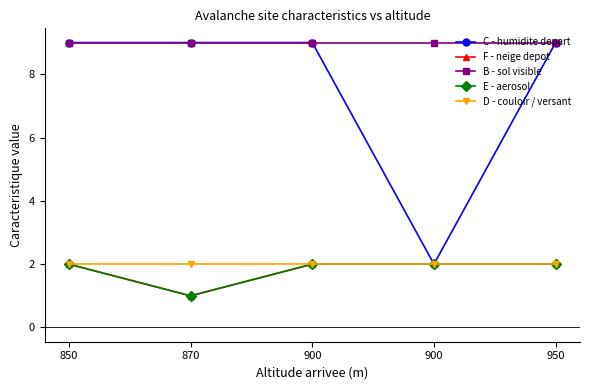

Is this an area chart (filled region under the line)?

No